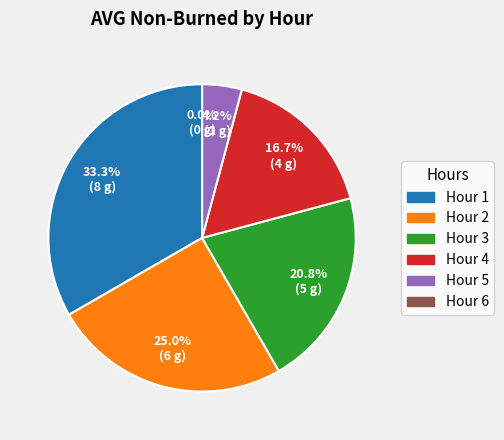

What is the change in value from Hour 2 to Hour 3?

-1